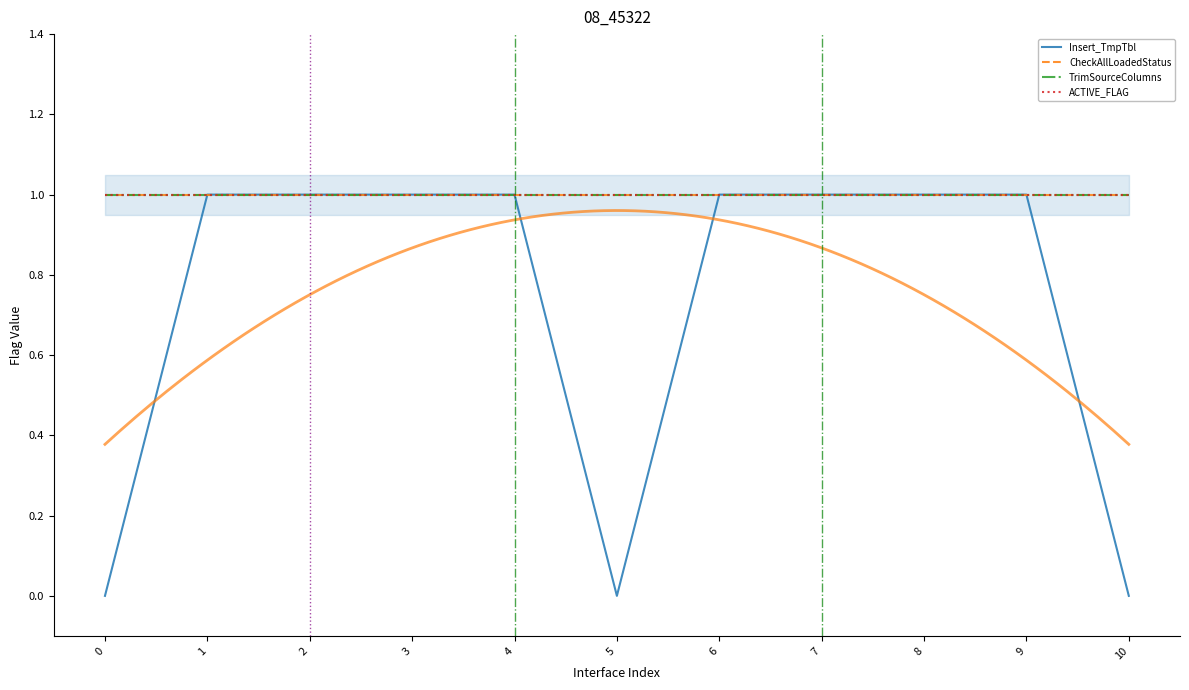

Reading left to right, extract all data points from this chart.

Insert_TmpTbl: 0=0	1=1	2=1	3=1	4=1	5=0	6=1	7=1	8=1	9=1	10=0
CheckAllLoadedStatus: 0=1	1=1	2=1	3=1	4=1	5=1	6=1	7=1	8=1	9=1	10=1
TrimSourceColumns: 0=1	1=1	2=1	3=1	4=1	5=1	6=1	7=1	8=1	9=1	10=1
ACTIVE_FLAG: 0=1	1=1	2=1	3=1	4=1	5=1	6=1	7=1	8=1	9=1	10=1